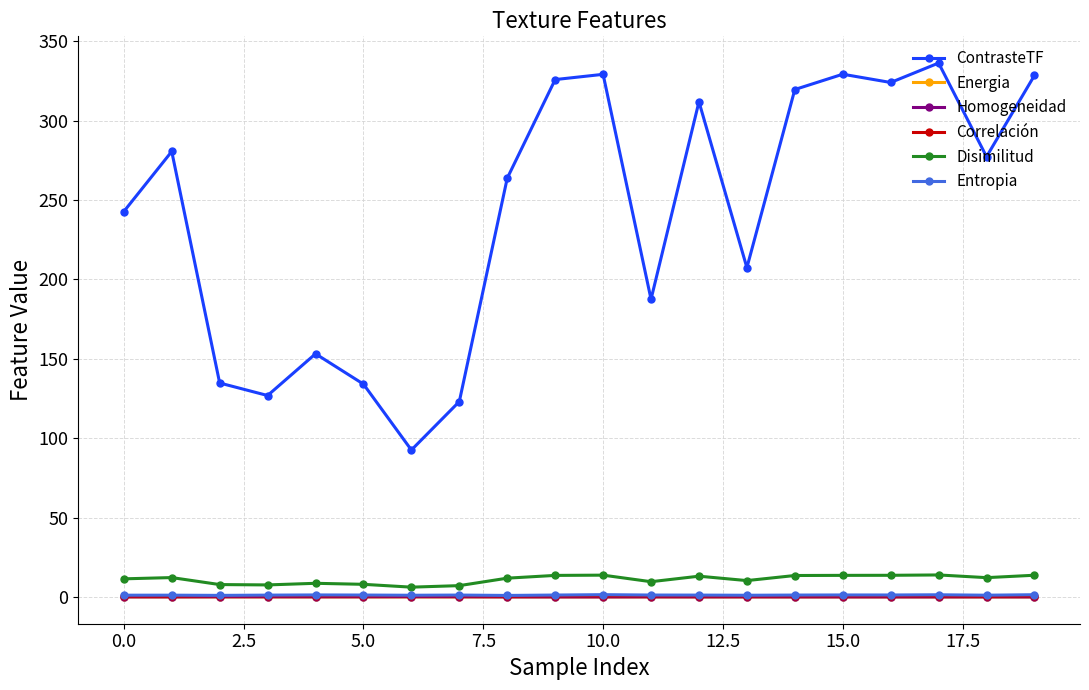

True or false: Entropia has more than 0 points higher than both neighbors.

True